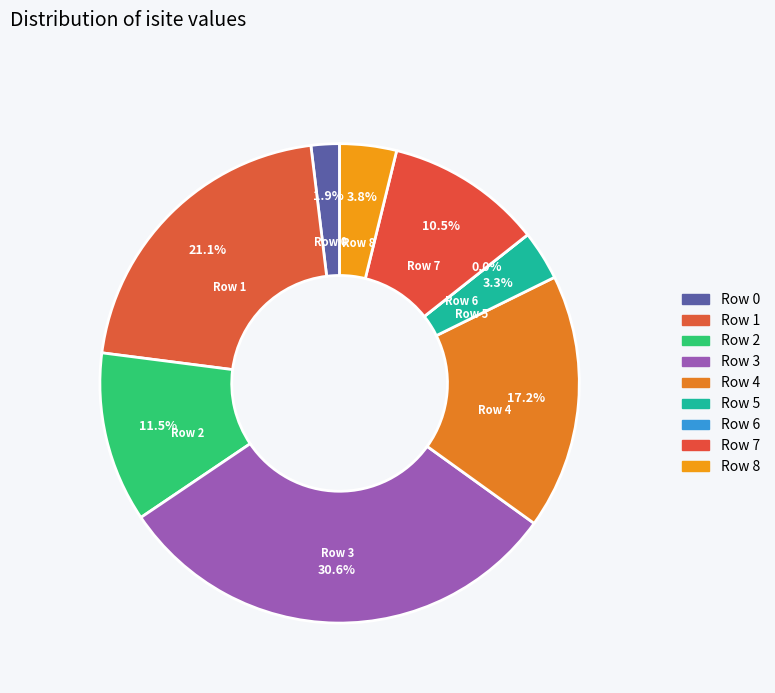

Rank the categories by value from highest to lowest.

Row 3, Row 1, Row 4, Row 2, Row 7, Row 8, Row 5, Row 0, Row 6